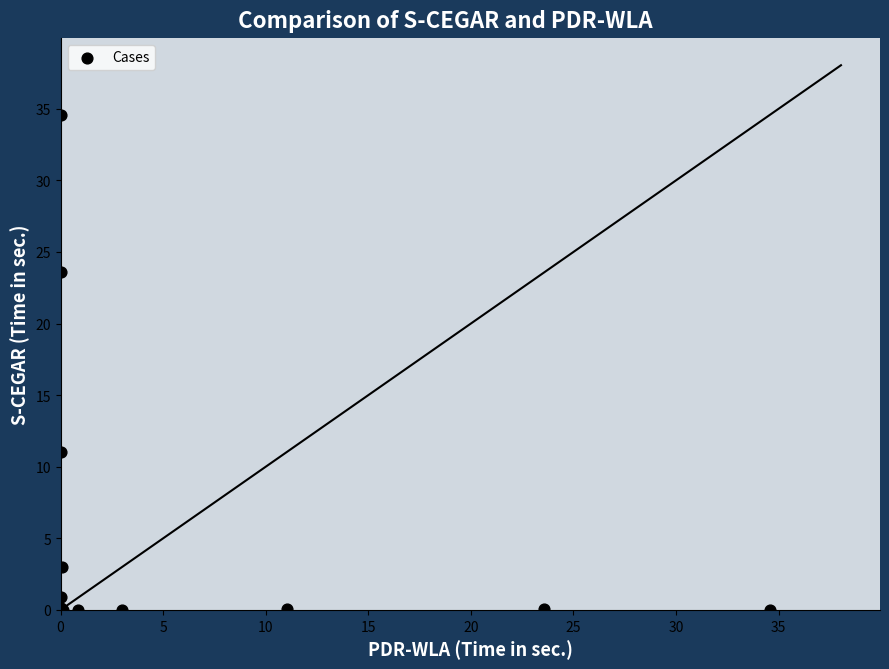

What Y value in the scatter plot is closest to 17?

11.0